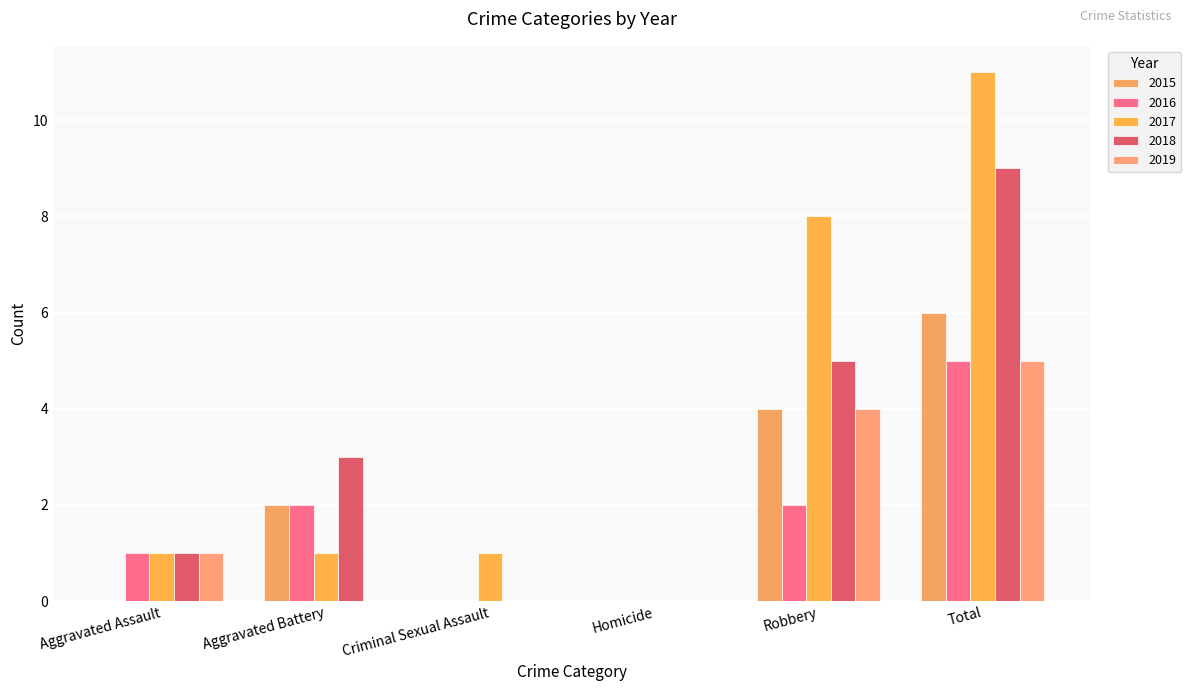

The value of 2018 at Total is 9. True or false?

True